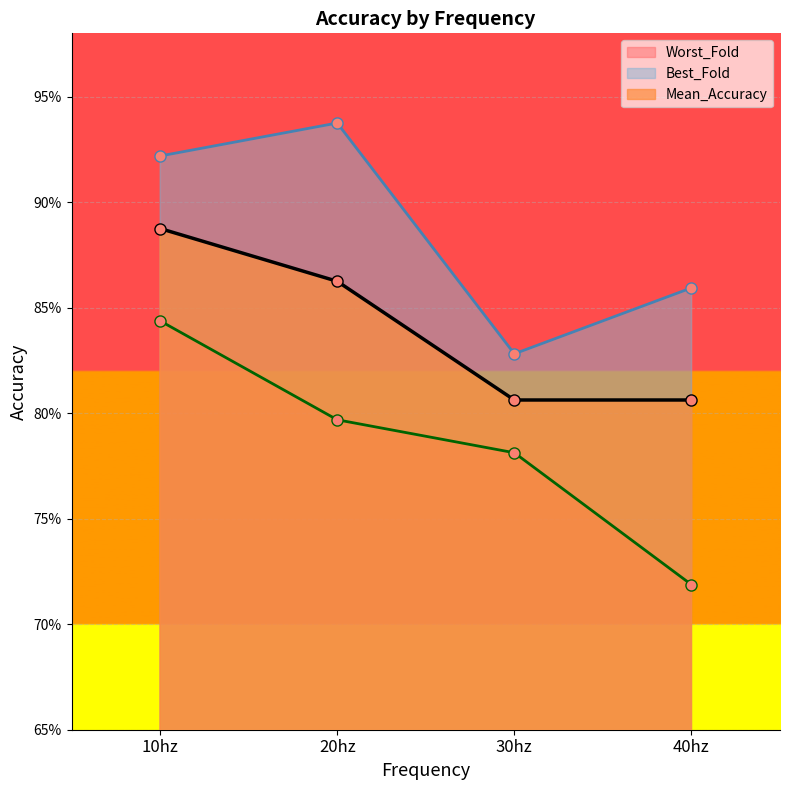

What is the spread (max minus min) of values at 20hz?

0.1